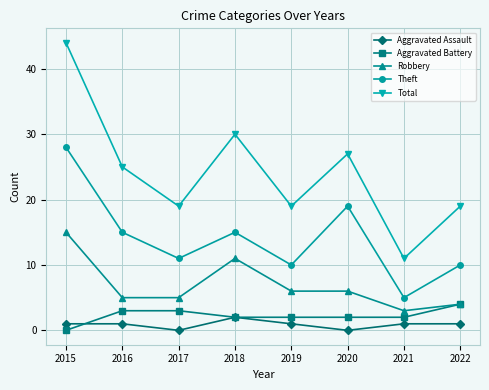

Reading right to left, extract all data points from this chart.

Aggravated Assault: 2022=1	2021=1	2020=0	2019=1	2018=2	2017=0	2016=1	2015=1
Aggravated Battery: 2022=4	2021=2	2020=2	2019=2	2018=2	2017=3	2016=3	2015=0
Robbery: 2022=4	2021=3	2020=6	2019=6	2018=11	2017=5	2016=5	2015=15
Theft: 2022=10	2021=5	2020=19	2019=10	2018=15	2017=11	2016=15	2015=28
Total: 2022=19	2021=11	2020=27	2019=19	2018=30	2017=19	2016=25	2015=44